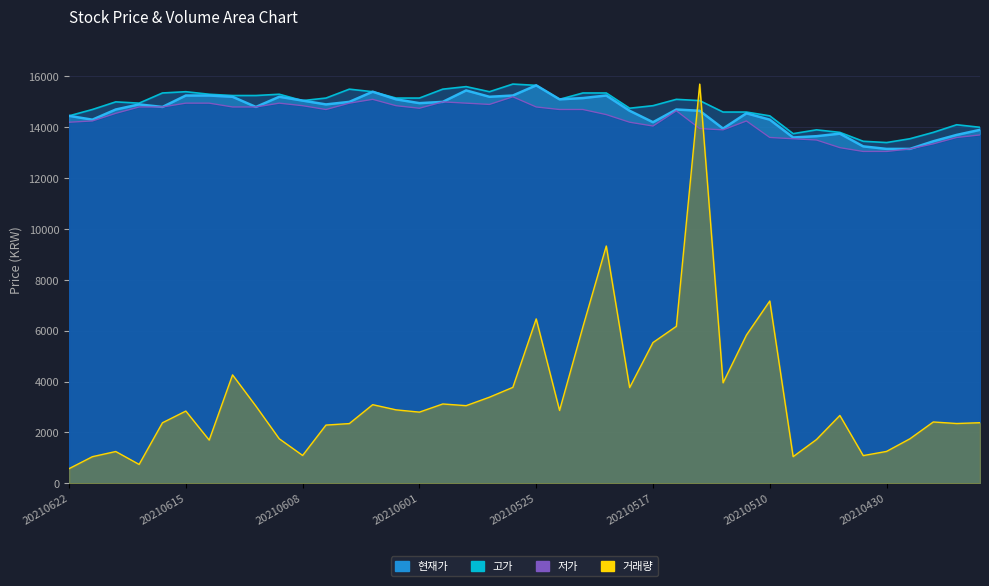

Reading left to right, transcribe all the data shown in this chart.

현재가: 14450.0	14300.0	14700.0	14900.0	14800.0	15250.0	15250.0	15200.0	14800.0	15200.0	15050.0	14900.0	15000.0	15400.0	15100.0	14950.0	15000.0	15450.0	15200.0	15250.0	15650.0	15100.0	15150.0	15250.0	14650.0	14200.0	14700.0	14650.0	13950.0	14550.0	14300.0	13600.0	13650.0	13750.0	13250.0	13150.0	13150.0	13450.0	13700.0	13900.0
고가: 14450.0	14700.0	15000.0	14950.0	15350.0	15400.0	15300.0	15250.0	15250.0	15300.0	15050.0	15150.0	15500.0	15400.0	15150.0	15150.0	15500.0	15600.0	15400.0	15700.0	15650.0	15100.0	15350.0	15350.0	14750.0	14850.0	15100.0	15050.0	14600.0	14600.0	14450.0	13750.0	13900.0	13800.0	13450.0	13400.0	13550.0	13800.0	14100.0	14000.0
저가: 14200.0	14250.0	14550.0	14800.0	14800.0	14950.0	14950.0	14800.0	14800.0	14950.0	14850.0	14700.0	14950.0	15100.0	14850.0	14750.0	15000.0	14950.0	14900.0	15200.0	14800.0	14700.0	14700.0	14500.0	14200.0	14050.0	14650.0	13950.0	13900.0	14250.0	13600.0	13550.0	13500.0	13200.0	13050.0	13050.0	13150.0	13350.0	13600.0	13700.0
거래량: 572.4	1043.4	1247.1	739.3	2377.8	2838.2	1696.0	4261.7	3034.2	1747.2	1092.3	2286.8	2346.0	3089.5	2886.0	2796.1	3117.2	3050.6	3384.3	3770.5	6463.3	2862.4	6152.0	9331.3	3762.1	5533.8	6170.7	15700.0	3950.3	5827.0	7168.0	1044.9	1718.9	2665.5	1086.2	1251.1	1748.1	2409.0	2348.6	2379.8